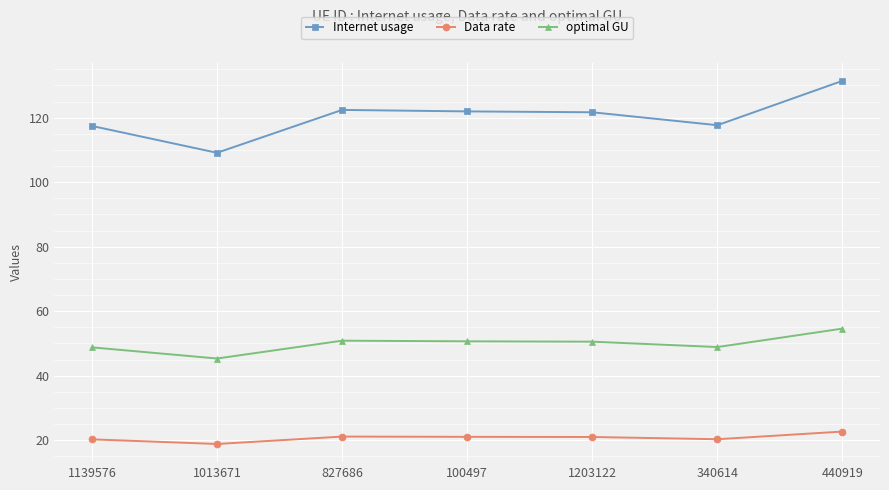

What are all the series names shown in the legend?

Internet usage, Data rate, optimal GU